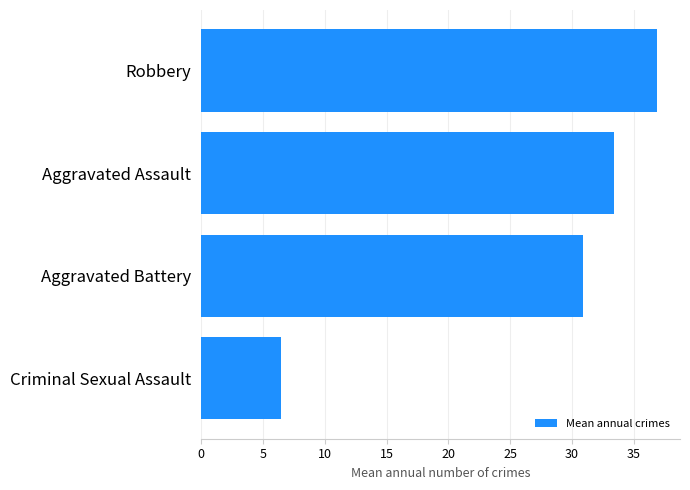

What is the difference between the maximum and minimum values?

30.4